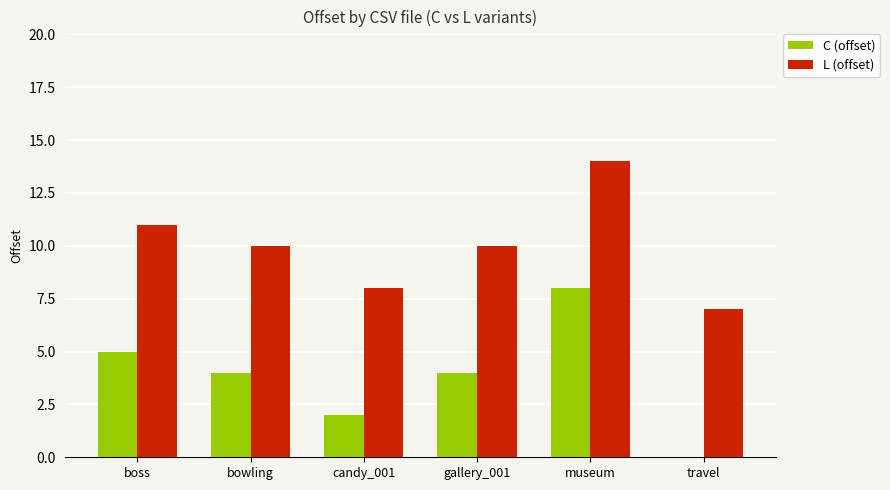

The value of L (offset) at travel is 7. True or false?

True